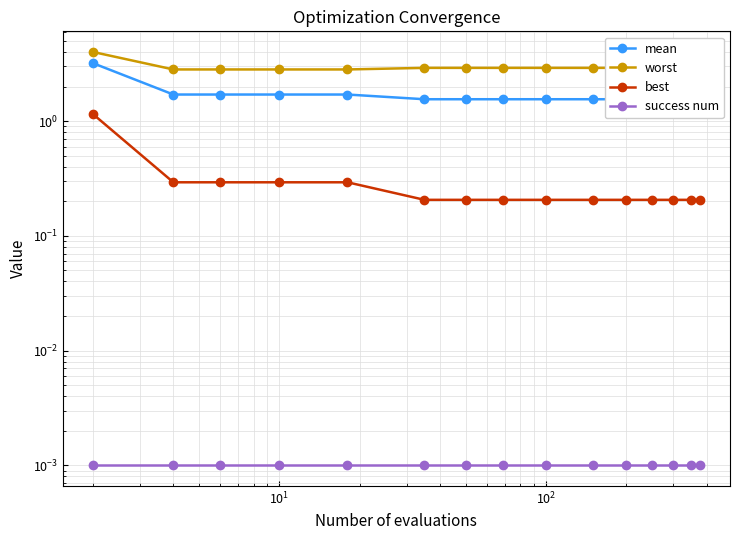

True or false: mean has more than 1 interior local peaks.

False